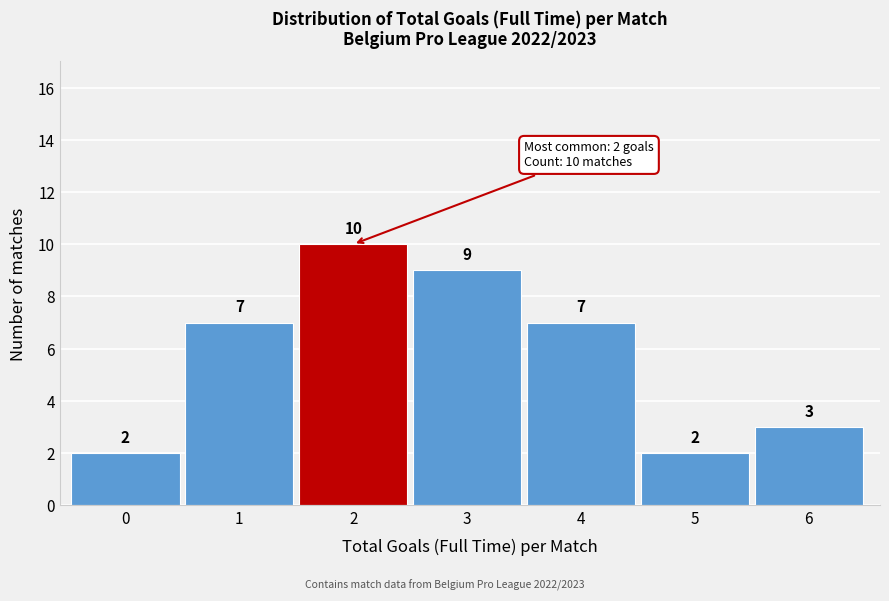

Reading left to right, list all the values displayed in this chart.

2	7	10	9	7	2	3